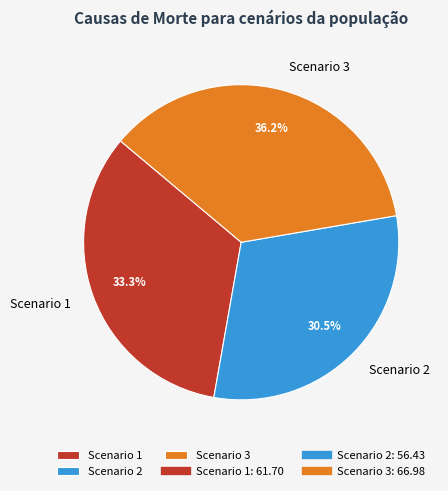

Rank the categories by value from lowest to highest.

Scenario 2, Scenario 1, Scenario 3